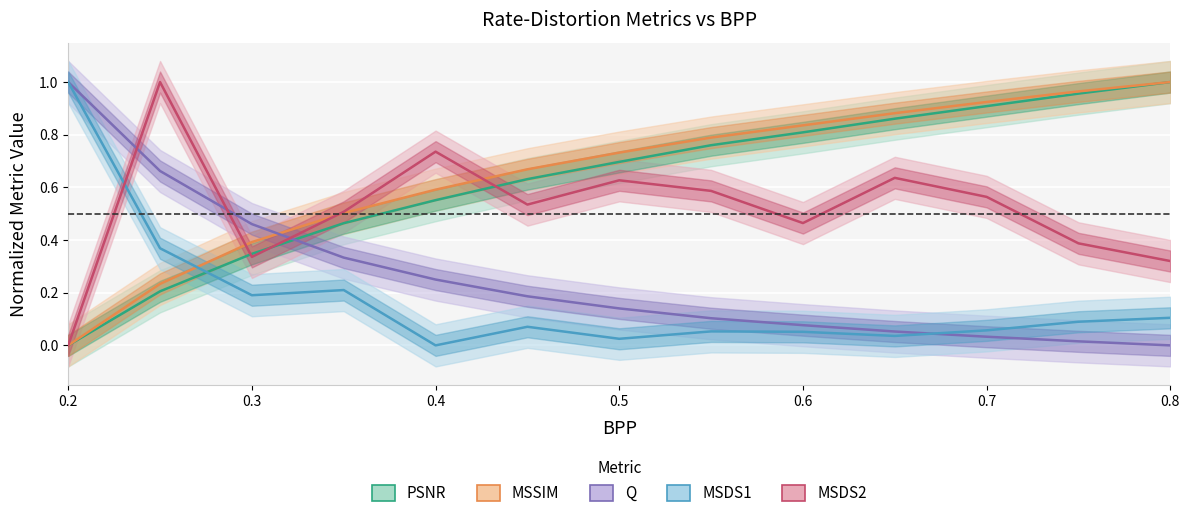

Which series changed the most between 0.3 and 0.7?

PSNR